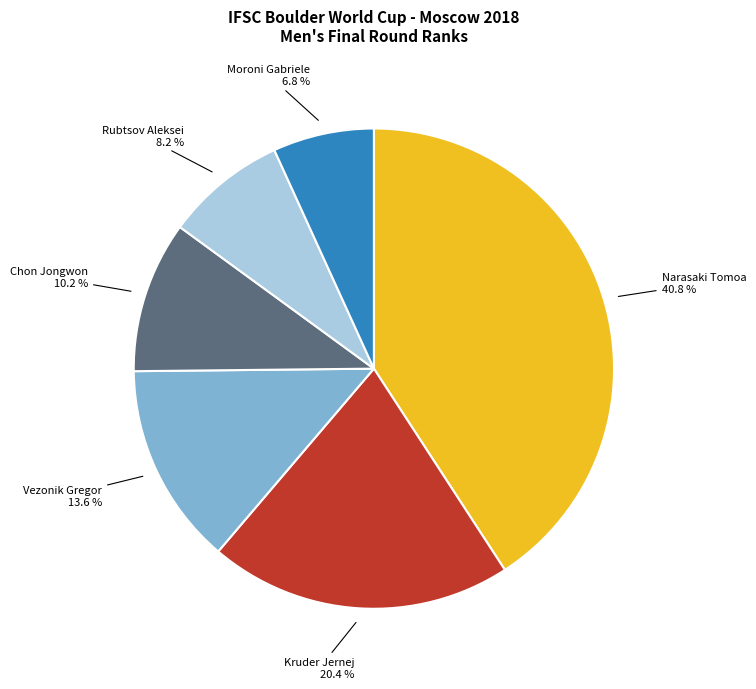

Approximately how many times larger is the value at Vezonik Gregor compared to Chon Jongwon?

1.3